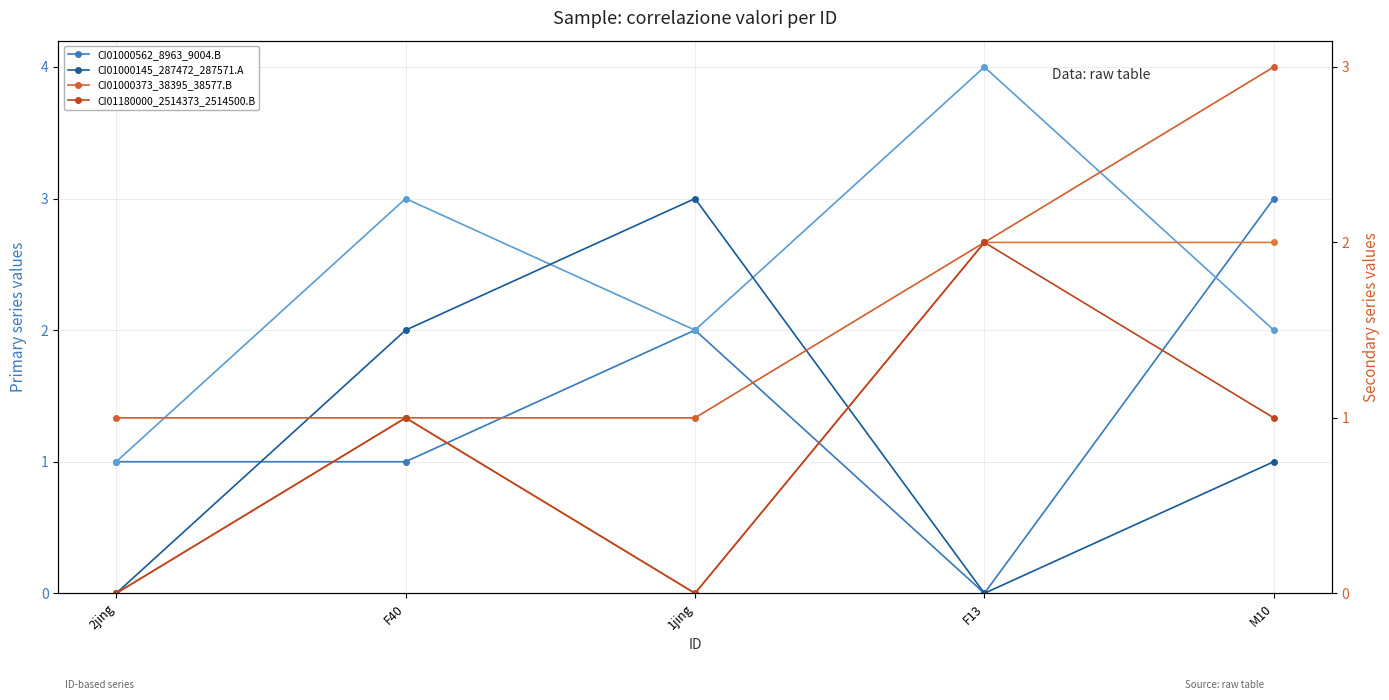

Rank the series at M10 from lowest to highest value.

CI01000145_287472_287571.A, CI01180000_2514373_2514500.B, CI01000046_5849070_5849188.B, CI01000057_2161733_2161739.A, CI01000562_8963_9004.B, CI01000373_38395_38577.B